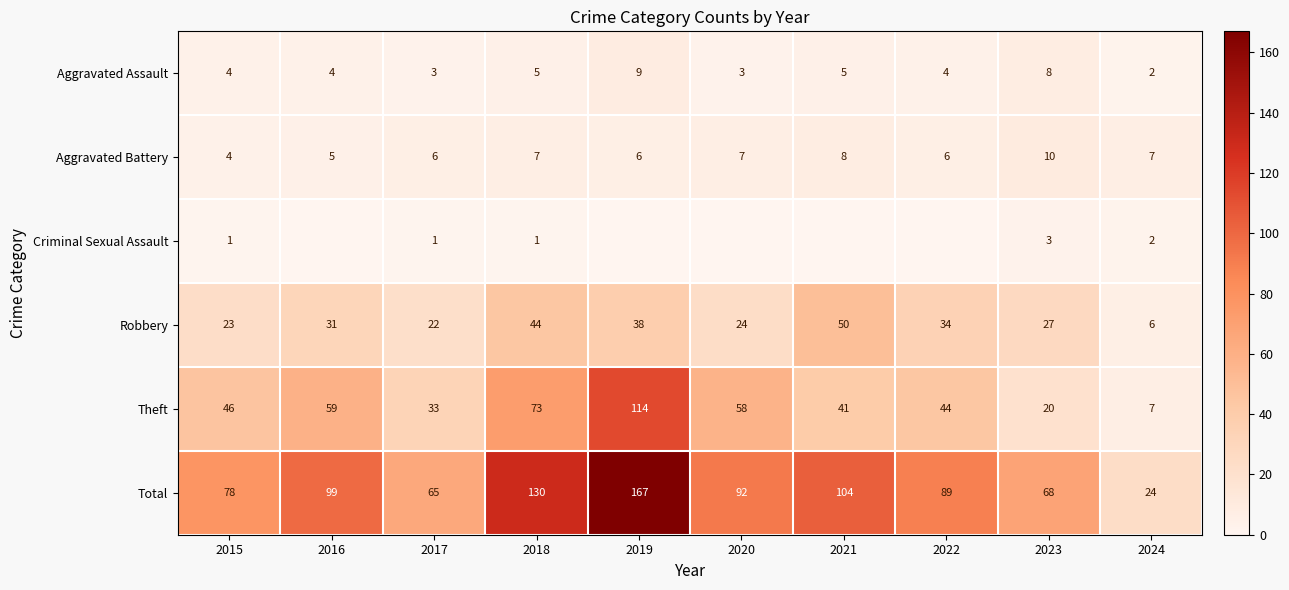

What is the sum of the Aggravated Assault values at 2021 and 2020?

8